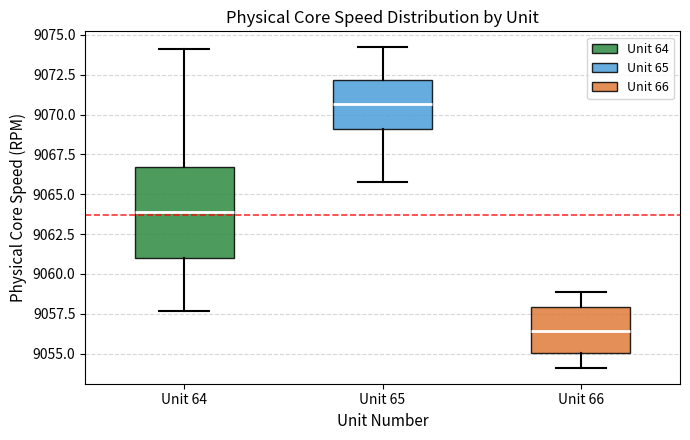

Where is the lower edge of the box for Unit 65 on the y-axis? The values are not printed on the chart, so give them approximately, as read against the axis.

9069.0